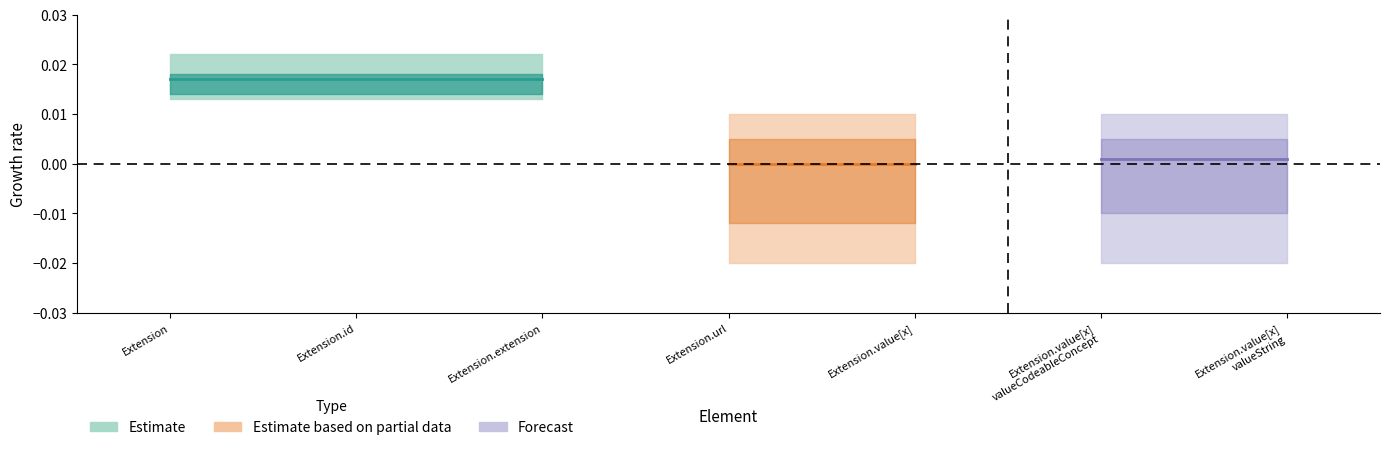

How many data points in Min are above 0?

1